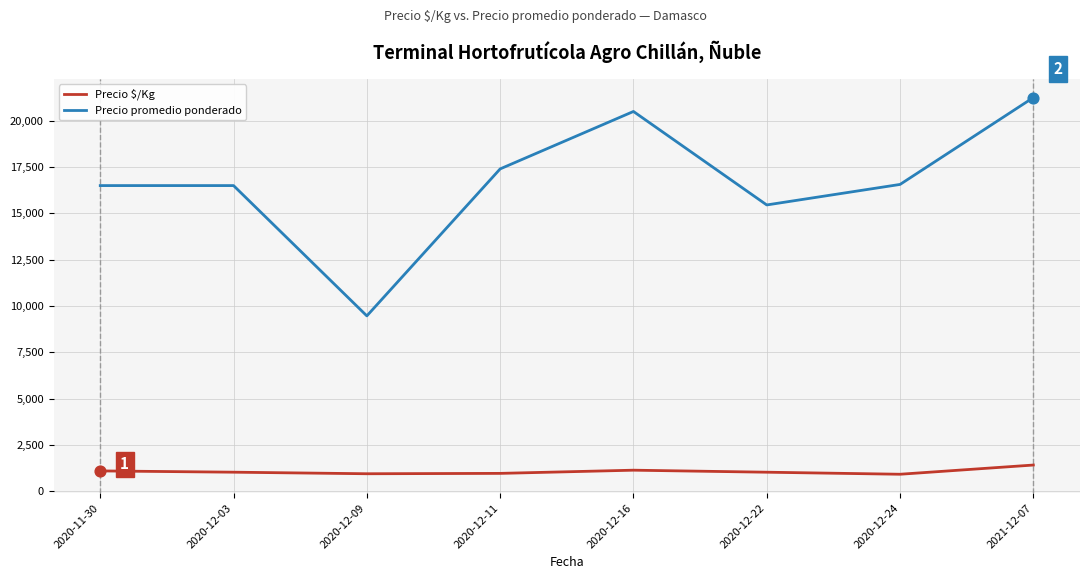

What is the spread (max minus min) of values at 2020-12-09?

8520